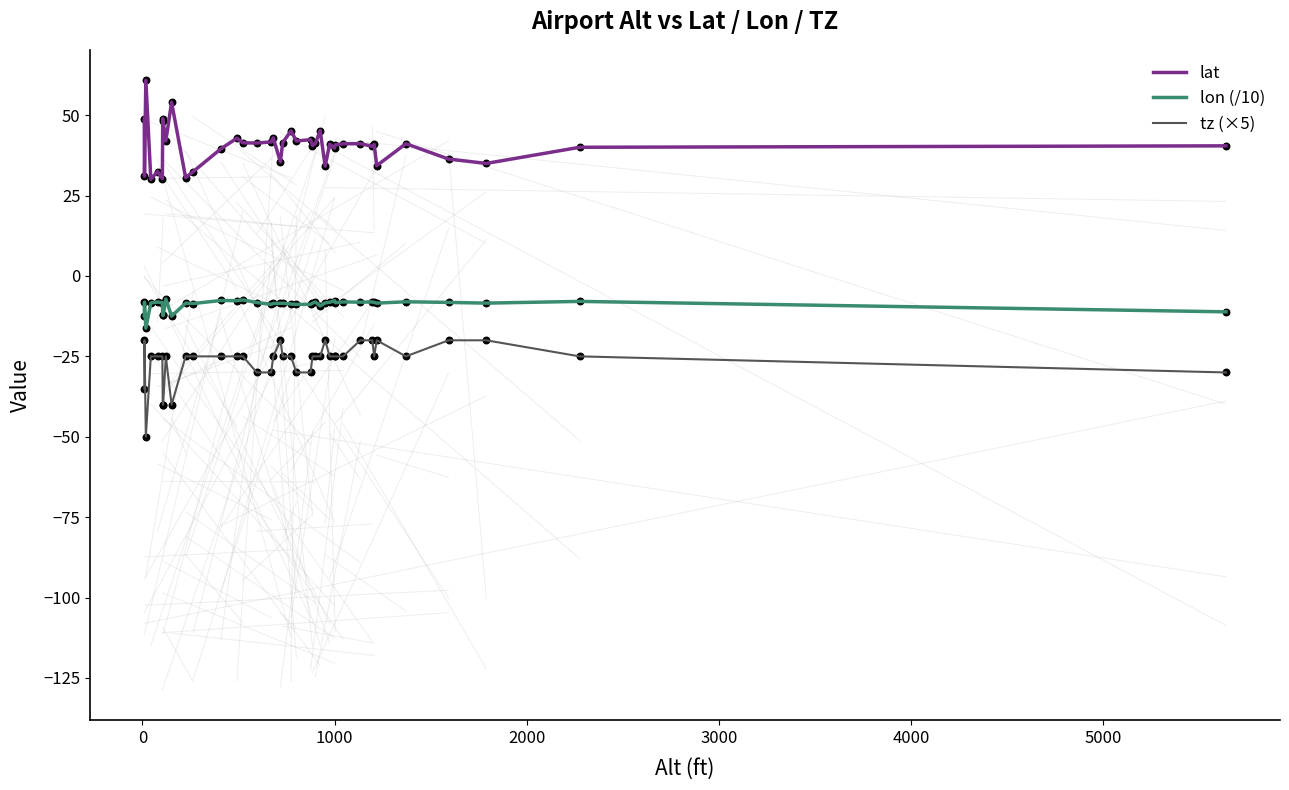

What are all the series names shown in the legend?

lat, lon (/10), tz (×5)